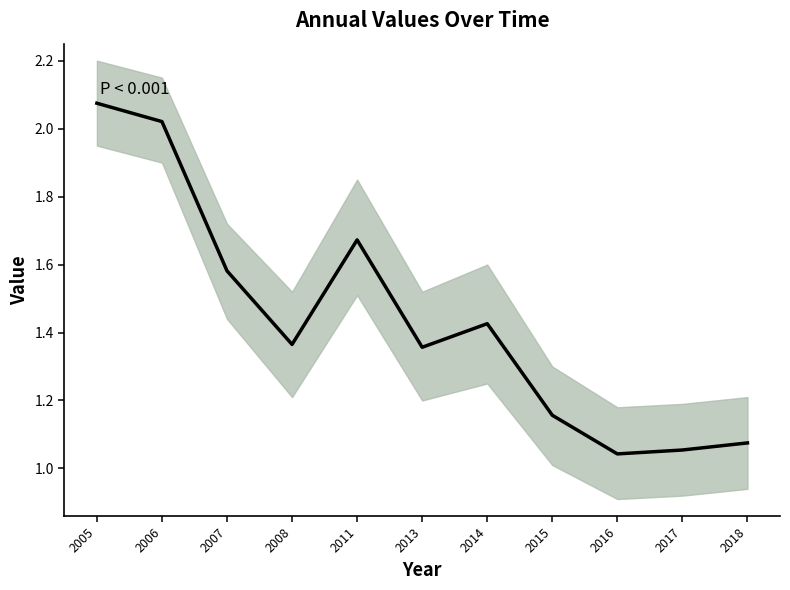

List the labels in order of value, smallest first.

2016, 2017, 2018, 2015, 2013, 2008, 2014, 2007, 2011, 2006, 2005